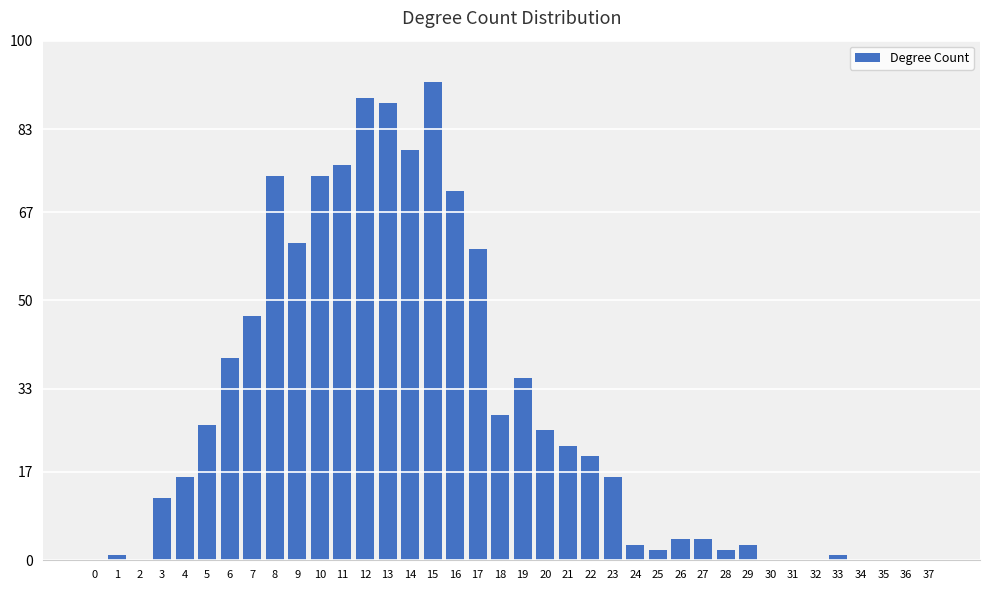

True or false: the data shows 10 at 7.

False